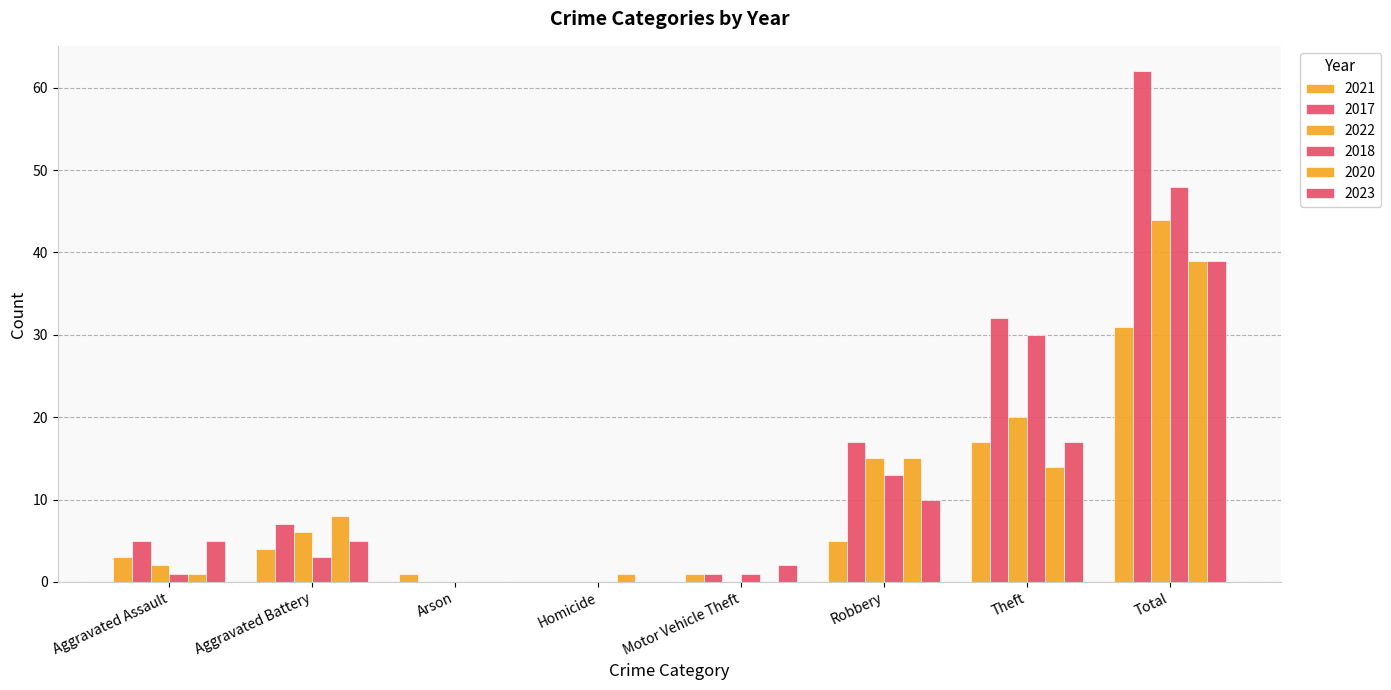

How many groups of bars are there?

8